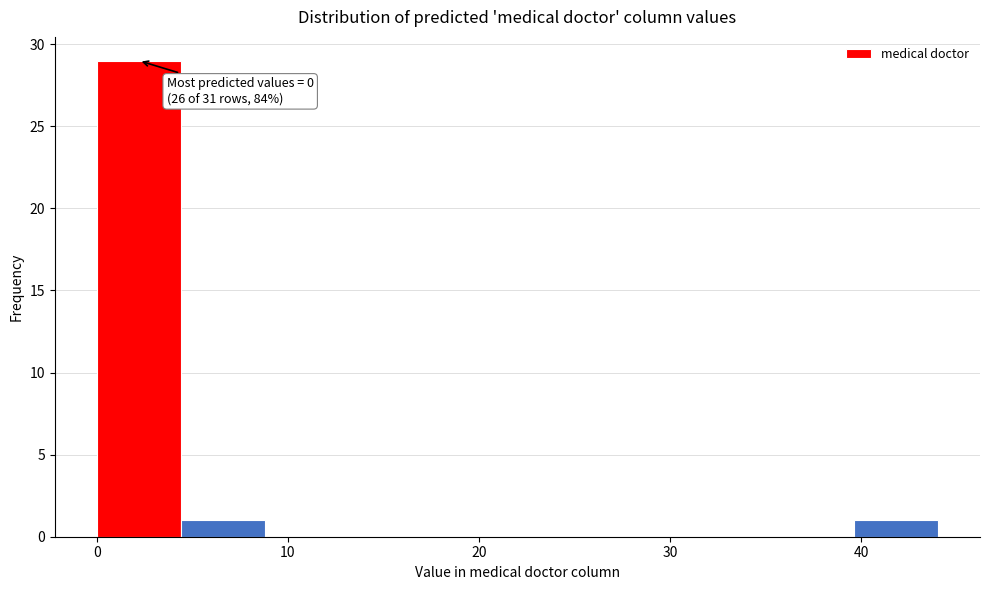

Over which range of the x-axis is the bar tallest?

0.0 to 4.4